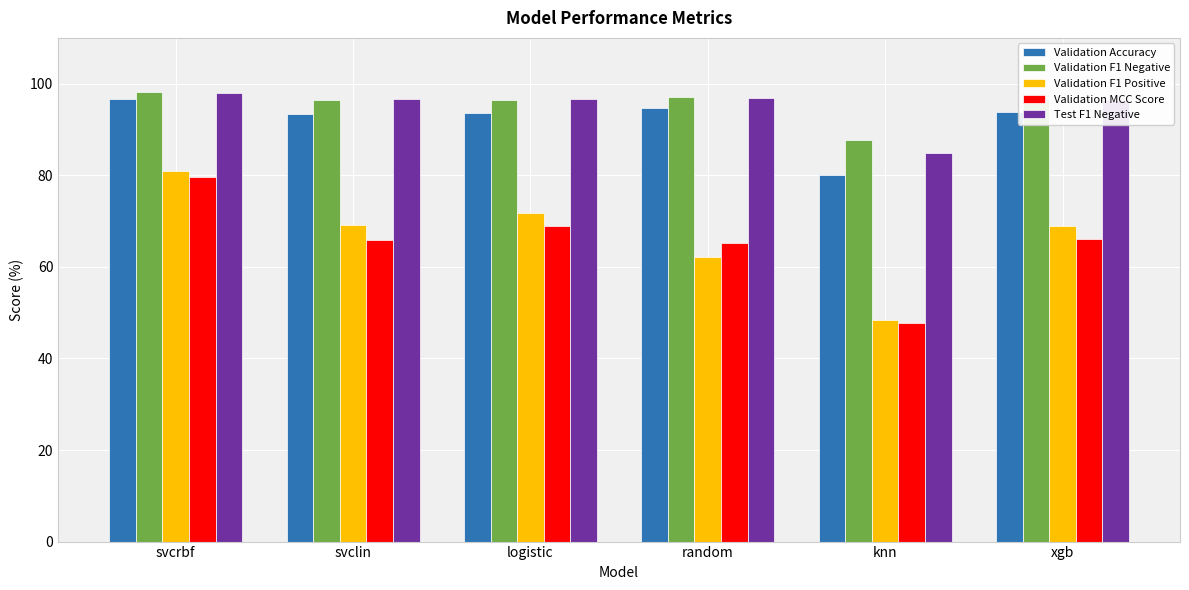

How many data points in Test F1 Negative are less than 96?

1